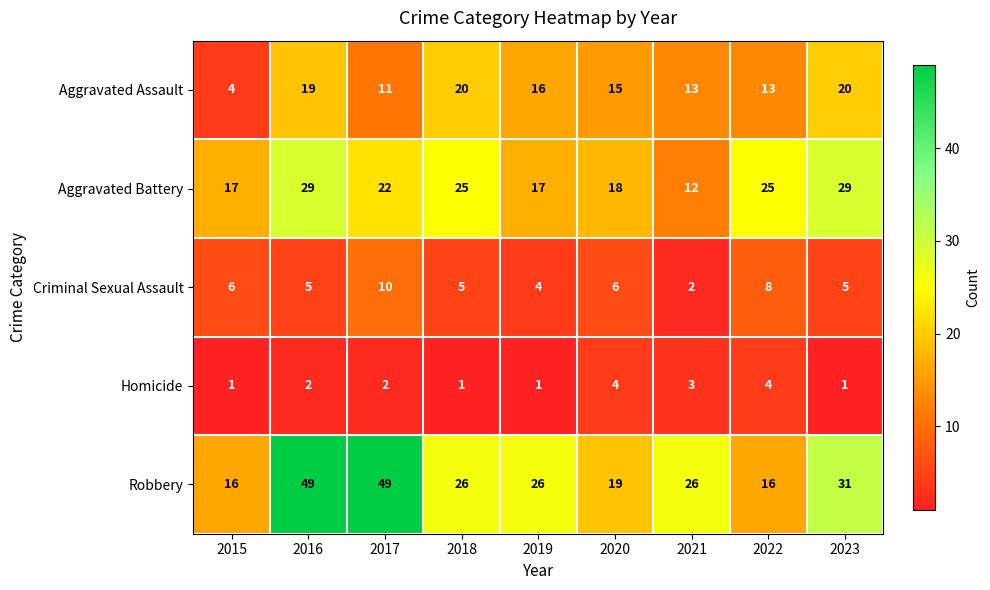

Is it true that Criminal Sexual Assault equals 9 at 2023?

False